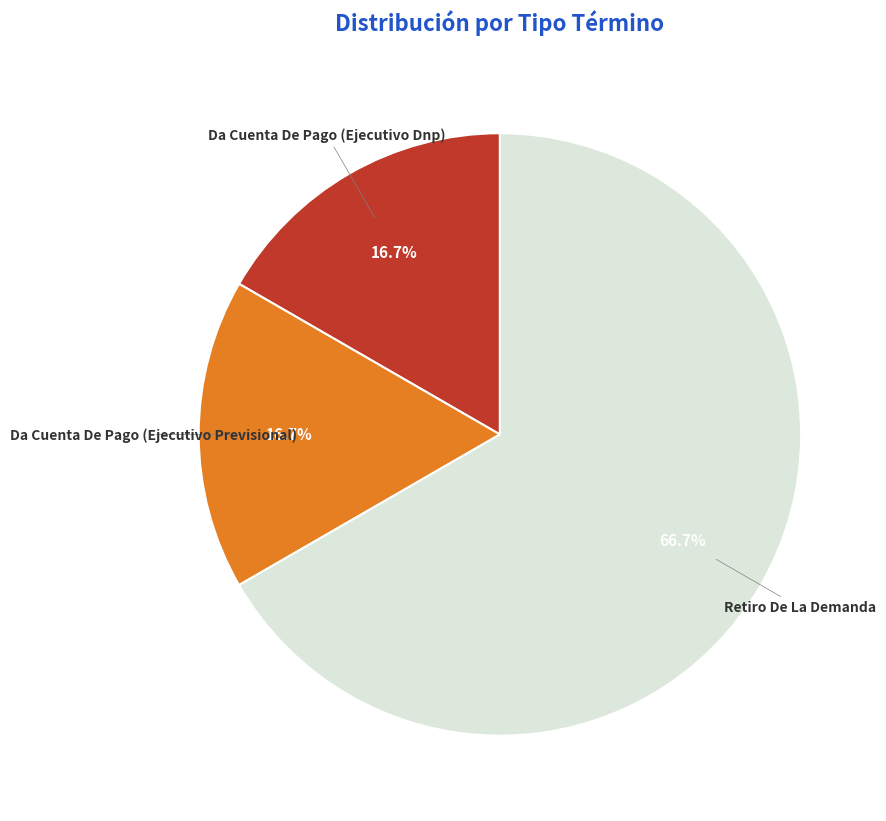

Which has a higher value, Retiro De La Demanda or Da Cuenta De Pago (Ejecutivo Previsional)?

Retiro De La Demanda